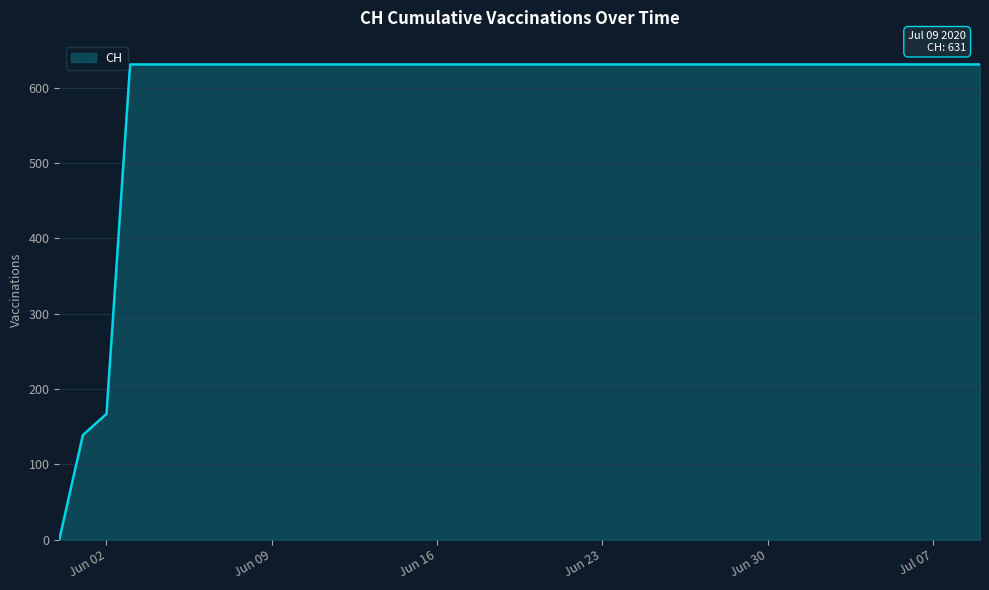

What is the maximum value shown in the chart?

631